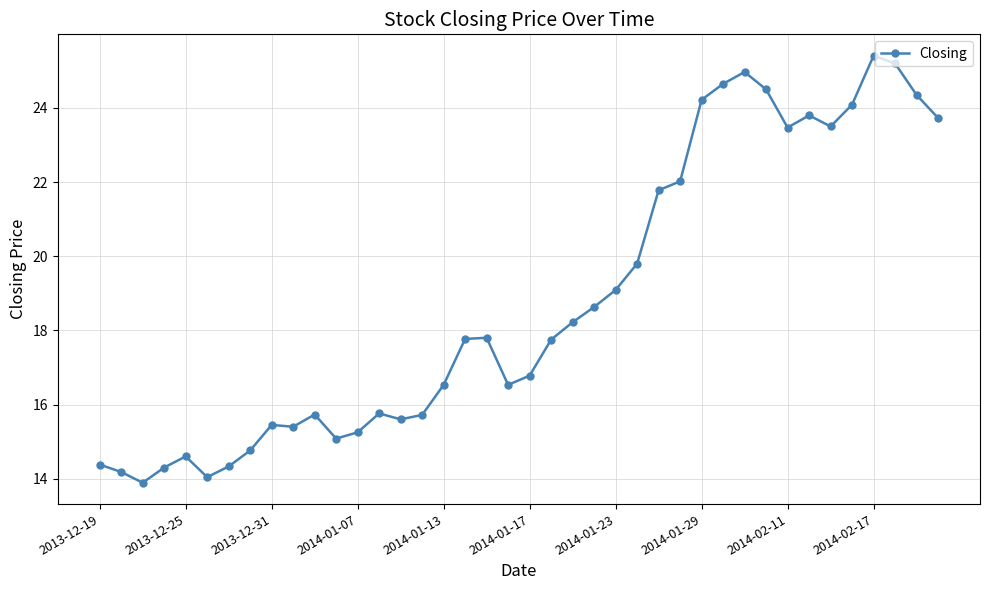

True or false: there are more than 1 points higher than both neighbors.

True